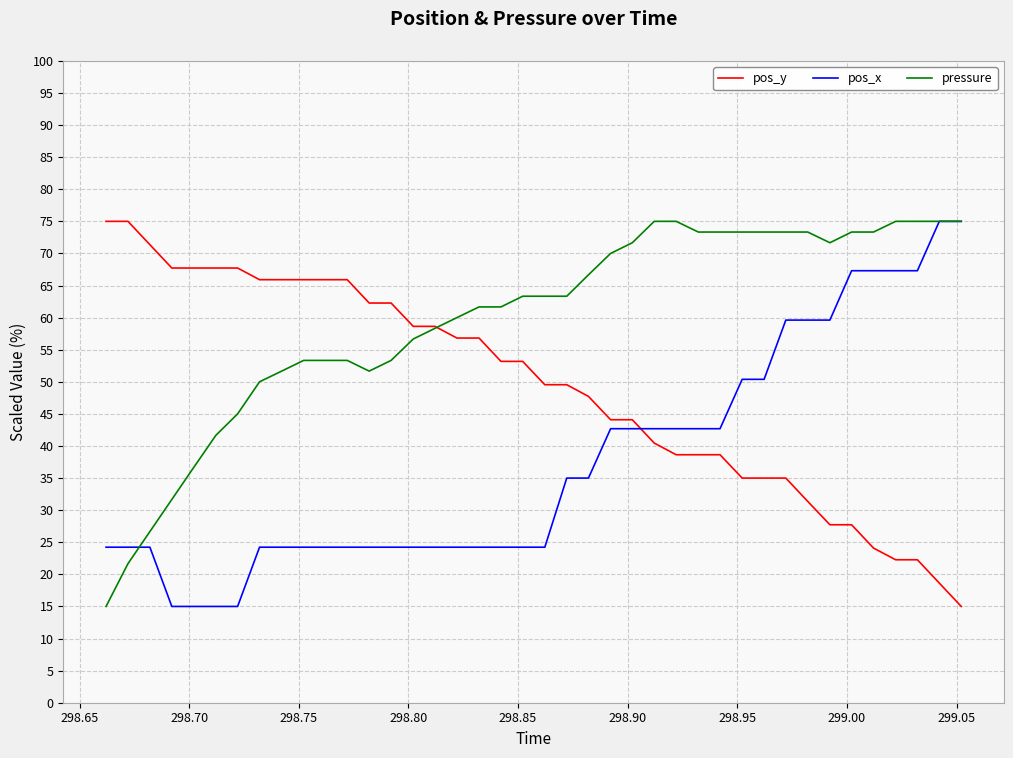

Reading right to left, transcribe all the data shown in this chart.

pos_y: 15.0	18.6	22.3	22.3	24.1	27.7	27.7	31.4	35.0	35.0	35.0	38.6	38.6	38.6	40.5	44.1	44.1	47.7	49.5	49.5	53.2	53.2	56.8	56.8	58.6	58.6	62.3	62.3	65.9	65.9	65.9	65.9	65.9	67.7	67.7	67.7	67.7	71.4	75.0	75.0
pos_x: 75.0	75.0	67.3	67.3	67.3	67.3	59.6	59.6	59.6	50.4	50.4	42.7	42.7	42.7	42.7	42.7	42.7	35.0	35.0	24.2	24.2	24.2	24.2	24.2	24.2	24.2	24.2	24.2	24.2	24.2	24.2	24.2	24.2	15.0	15.0	15.0	15.0	24.2	24.2	24.2
pressure: 75.0	75.0	75.0	75.0	73.3	73.3	71.7	73.3	73.3	73.3	73.3	73.3	73.3	75.0	75.0	71.7	70.0	66.7	63.3	63.3	63.3	61.7	61.7	60.0	58.3	56.7	53.3	51.7	53.3	53.3	53.3	51.7	50.0	45.0	41.7	36.7	31.7	26.7	21.7	15.0